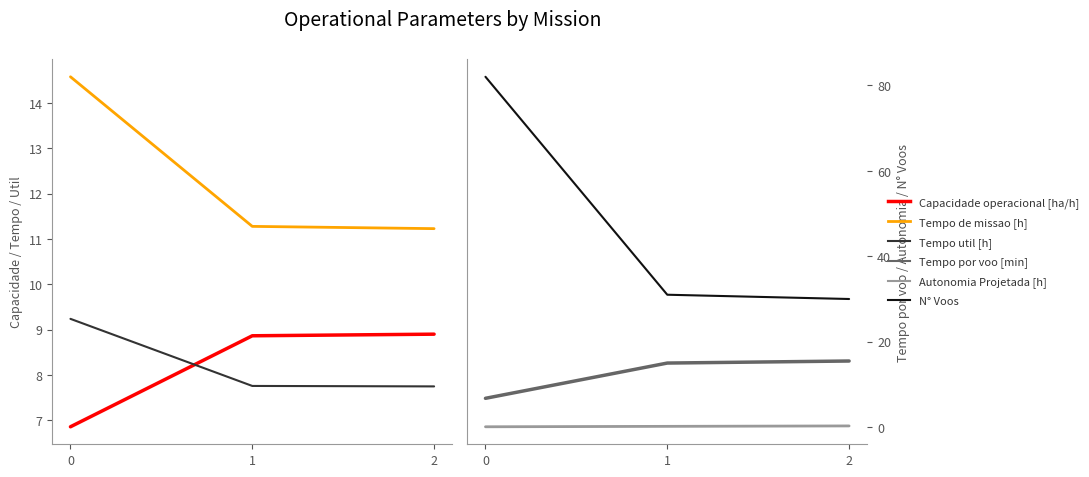

At how many categories does at least one series exceed 56?

1